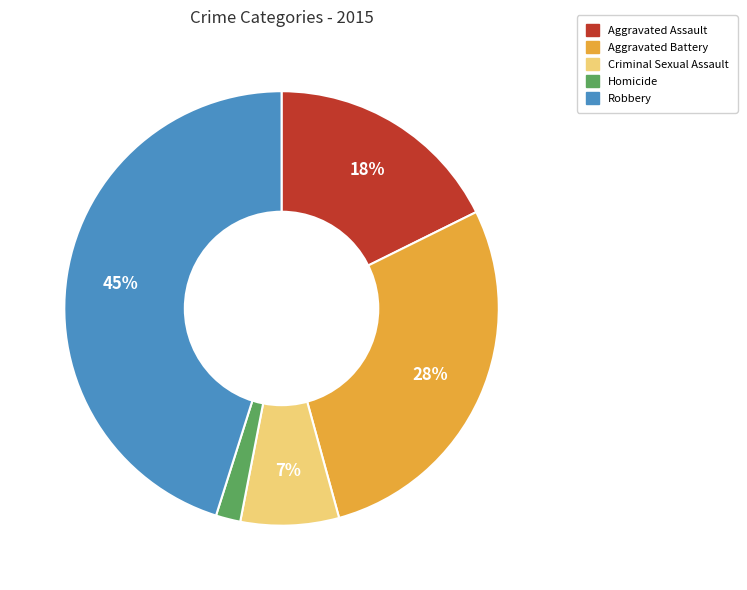

To the nearest percent, what portion does Criminal Sexual Assault represent?

7%